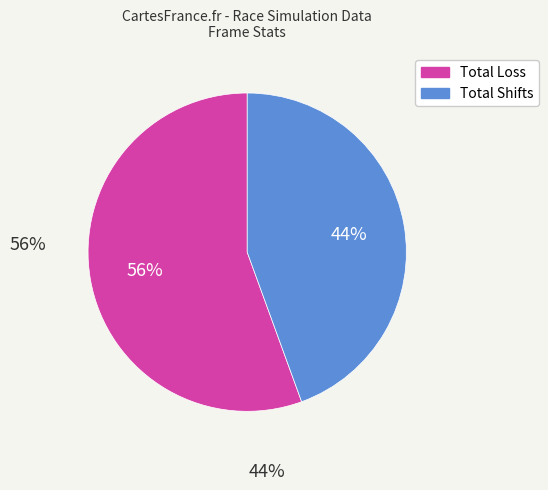

Does Total Shifts represent more than half of the total?

No